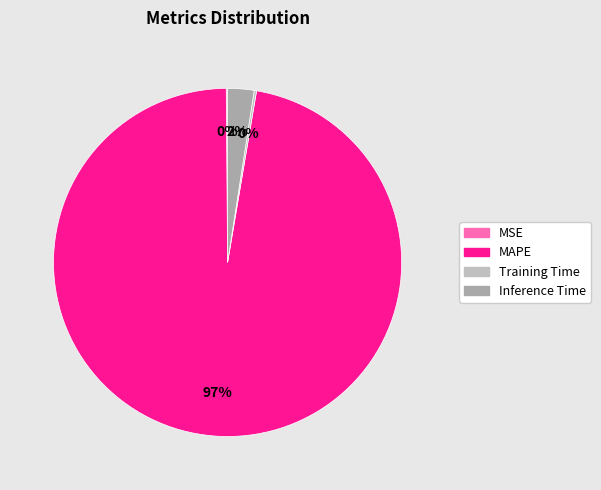

Is it true that MAPE is 97% of the pie?

True